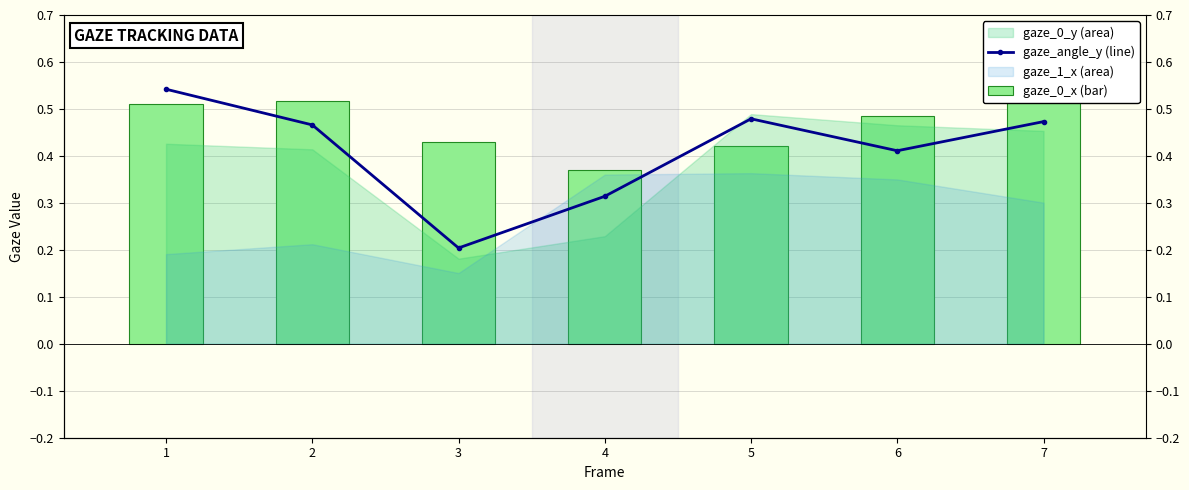

Which series has the largest total across all categories?

gaze_0_x (bar)